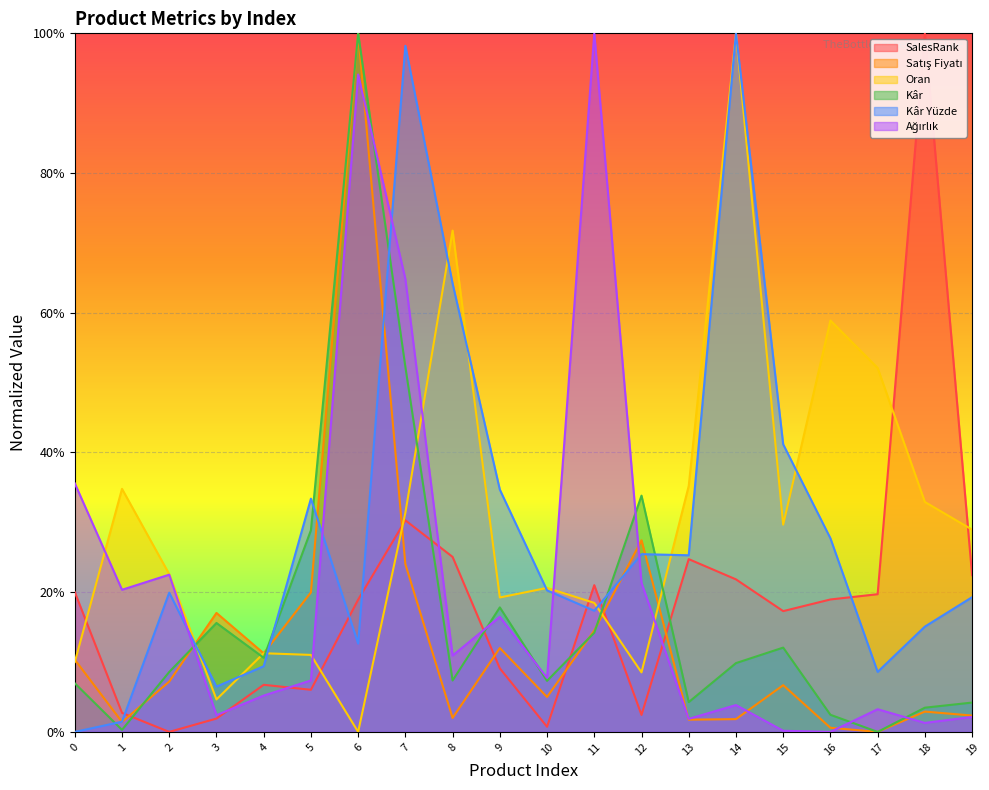

At how many categories does at least one series exceed 0?

20